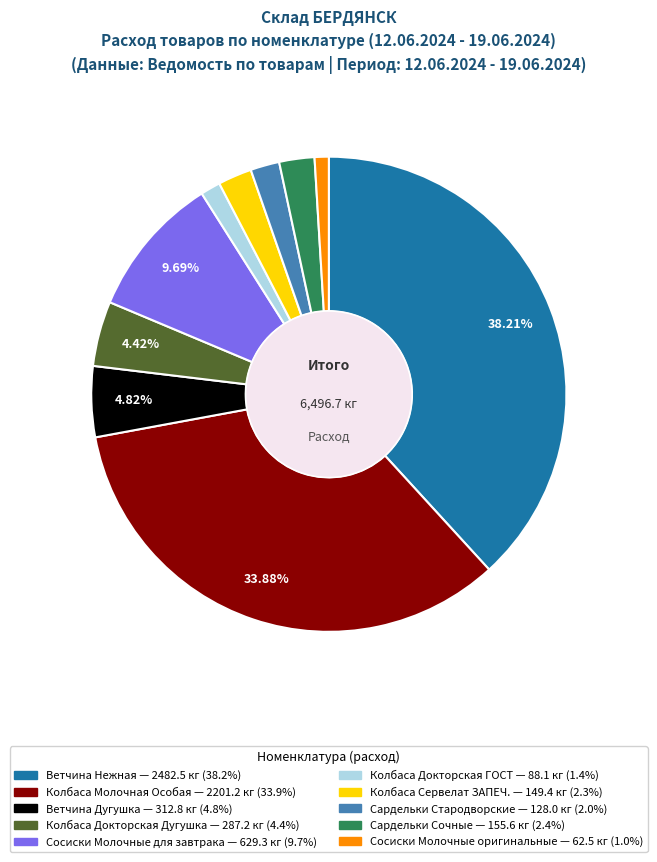

Is it true that Колбаса Сервелат ЗАПЕЧ. is 2% of the pie?

True